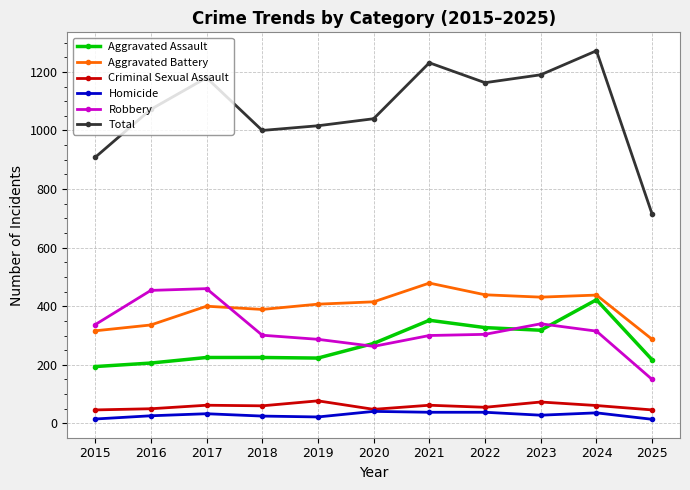

What is the approximate value of Criminal Sexual Assault at 2016?

50